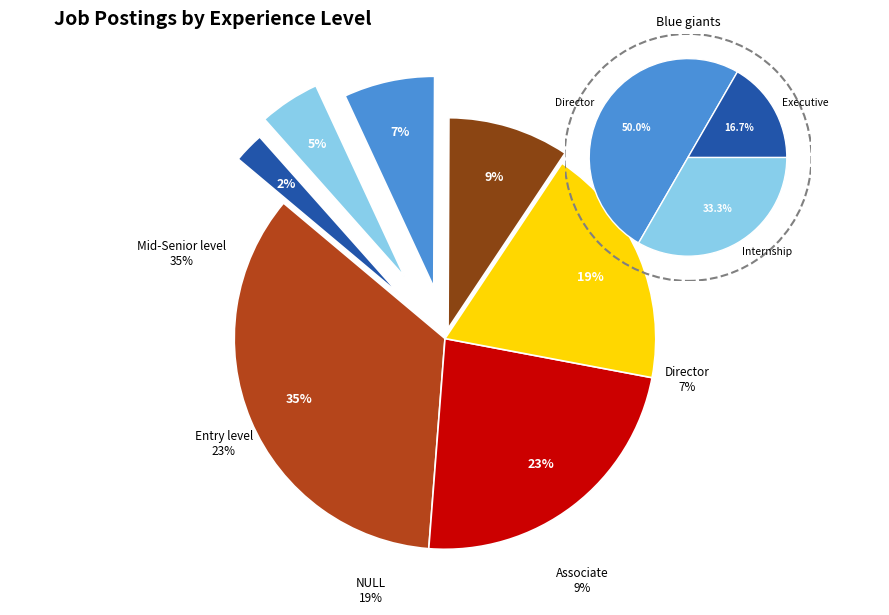

To the nearest percent, what percentage of the pie is Executive?

2%